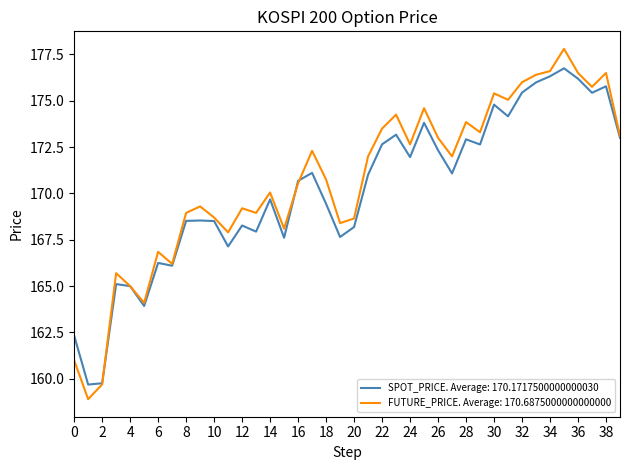

How many distinct data groups are displayed?

2